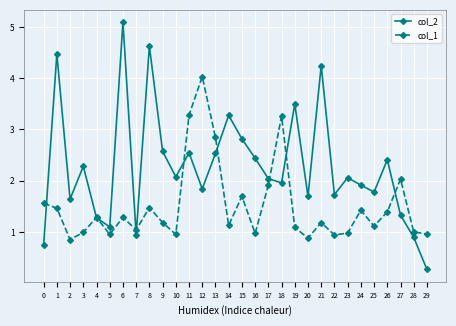

The col_1 series shows 1.0 at 28. True or false?

True